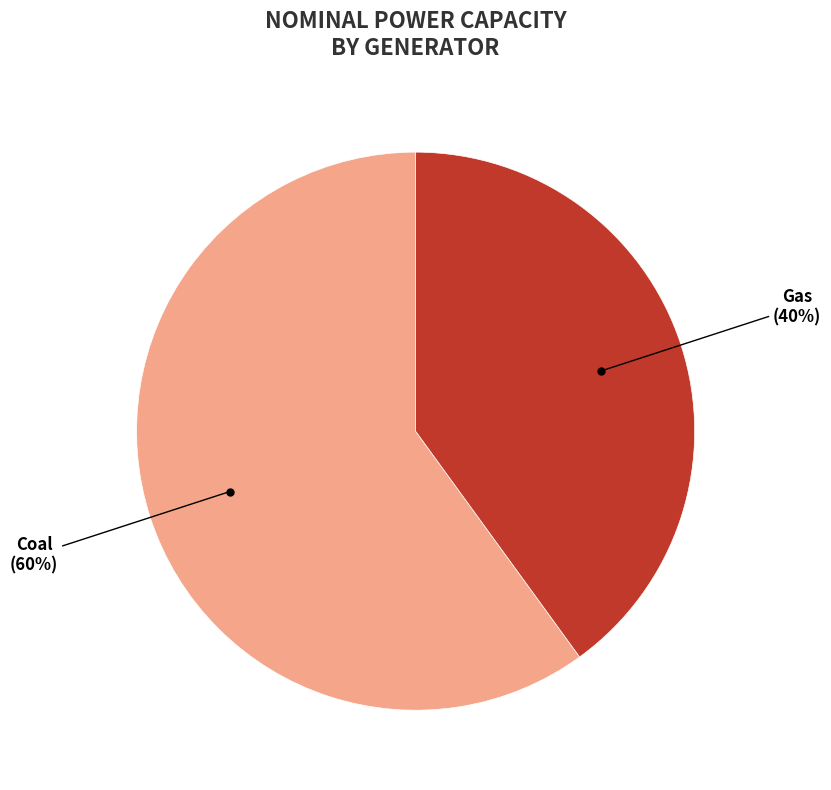

To the nearest percent, what portion does Coal represent?

60%